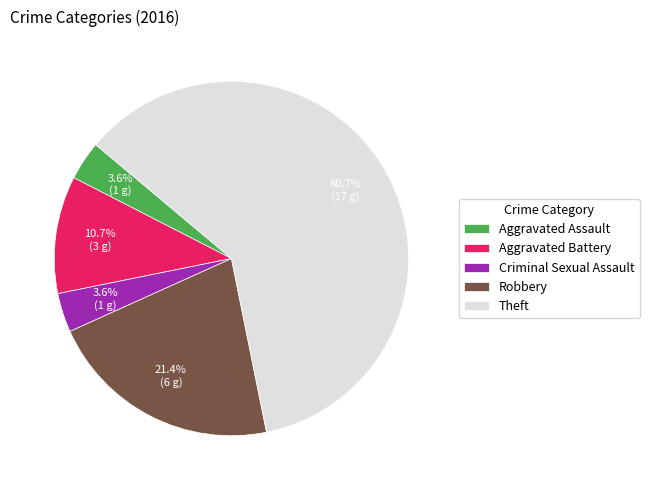

The Theft slice represents 48% of the pie. True or false?

False